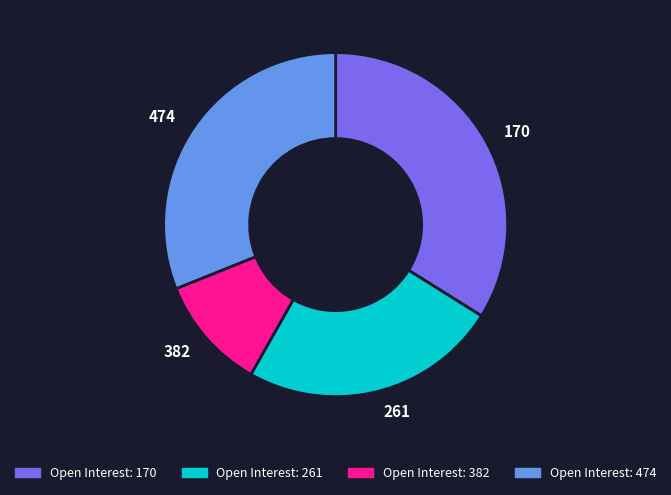

Rank the categories by value from highest to lowest.

170, 474, 261, 382